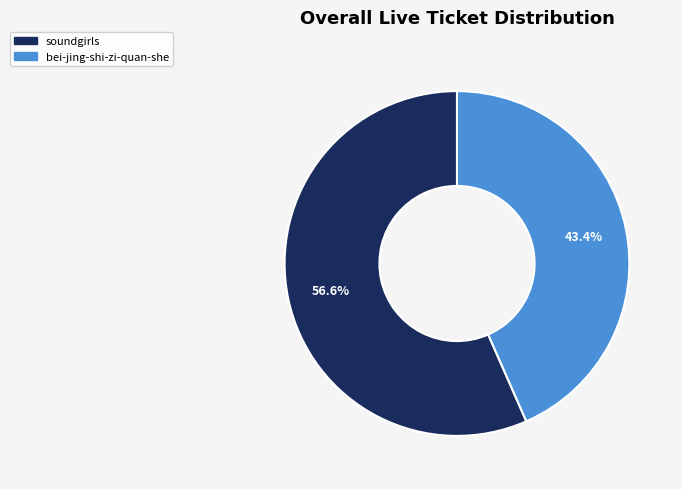

Rank the categories by value from lowest to highest.

bei-jing-shi-zi-quan-she, soundgirls